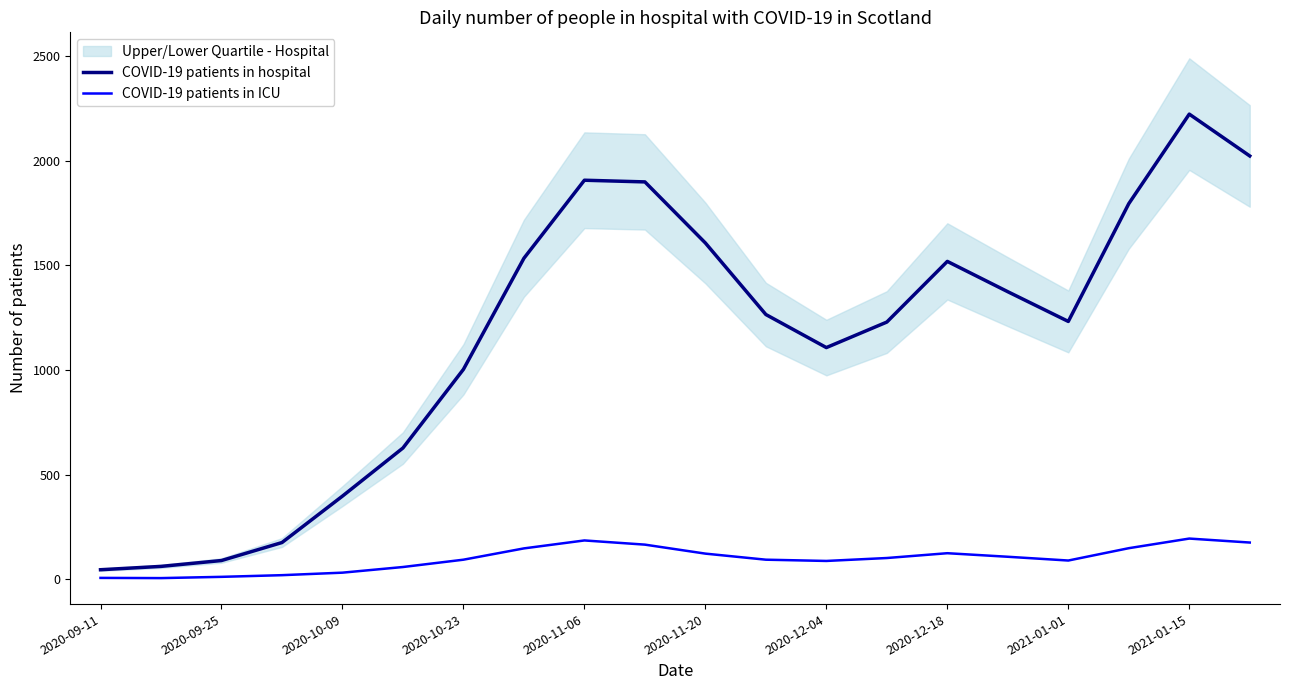

The value of COVID-19 patients in hospital at 2020-12-04 is 1730. True or false?

False